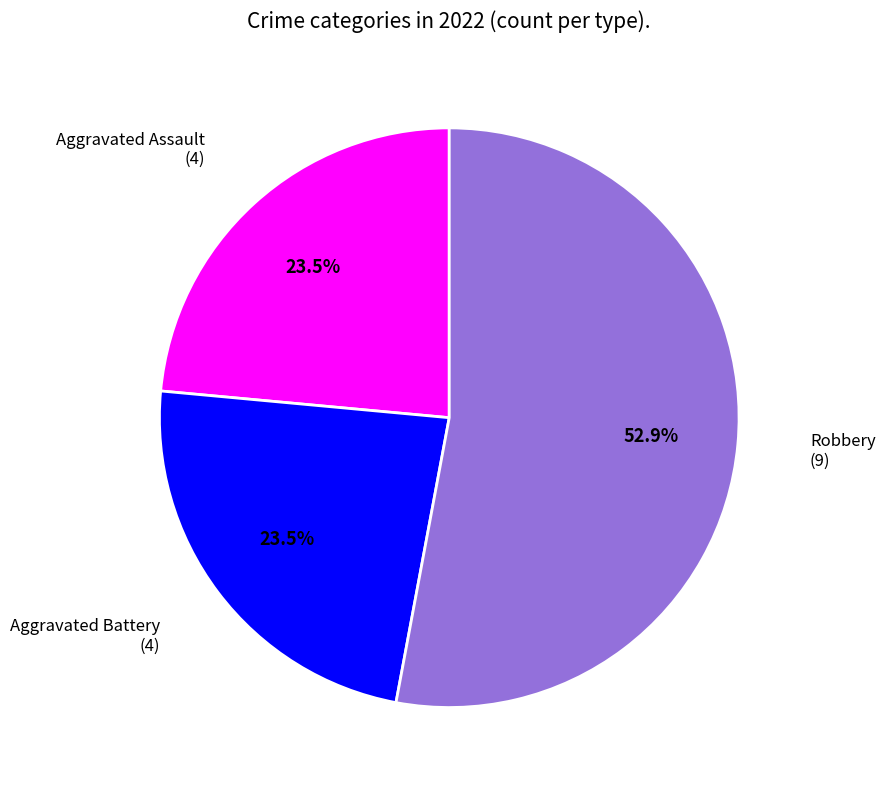

How many slices are in this pie chart?

3